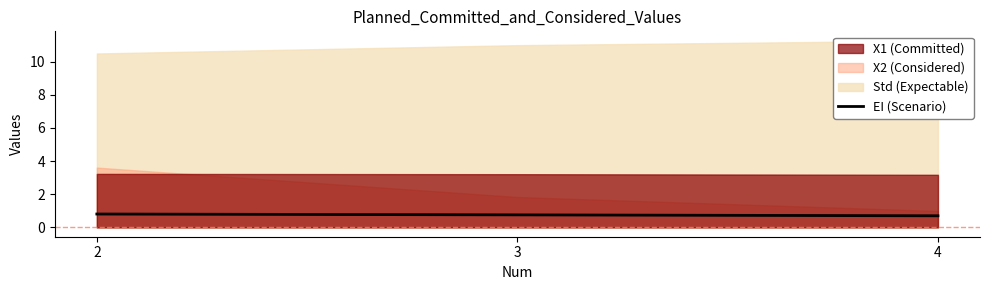

Reading left to right, what are all the values shown in this chart?

2=0.8	3=0.8	4=0.7